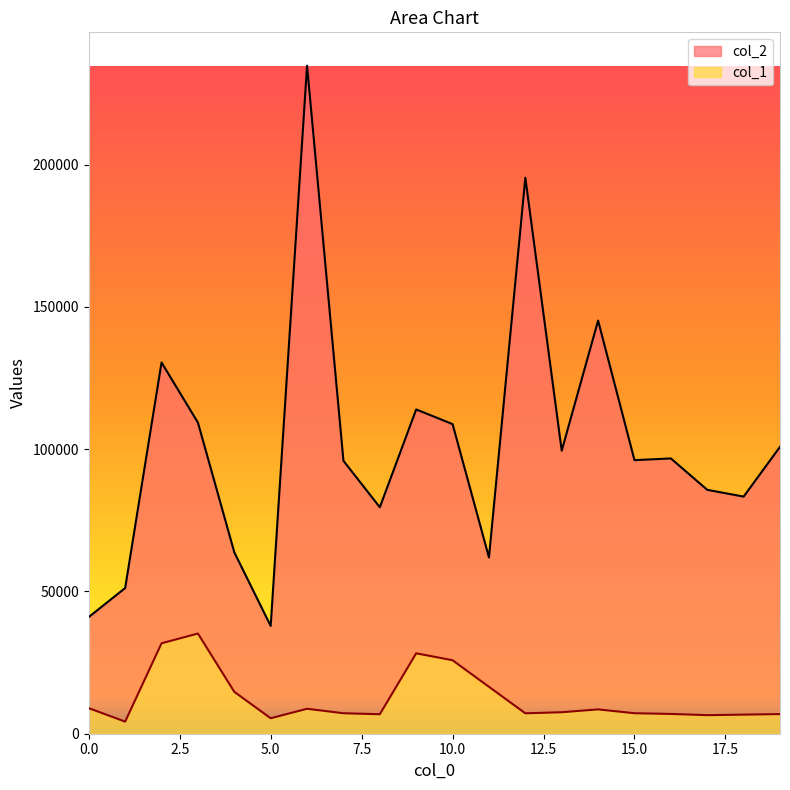

What is the value of the col_1 point at the 5th from the left?

14721.9